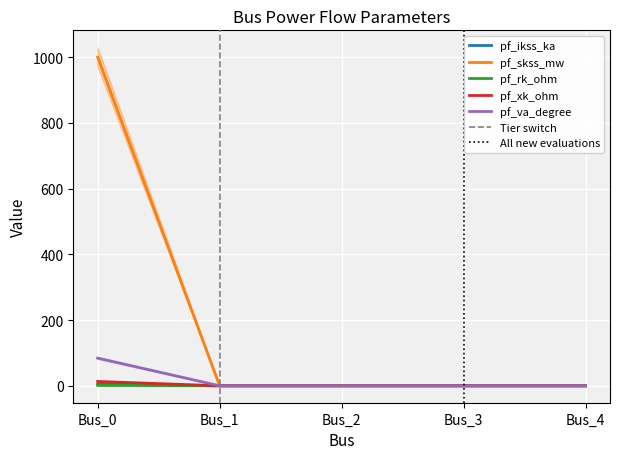

The value of pf_rk_ohm at Bus_2 is 0.0. True or false?

True